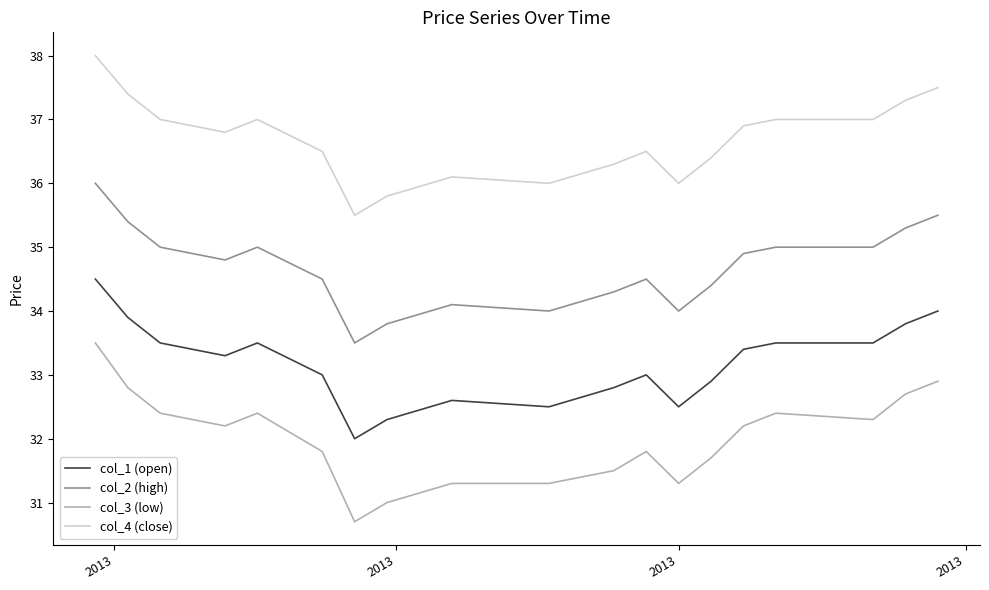

Which series has the largest range (max minus min)?

col_3 (low)